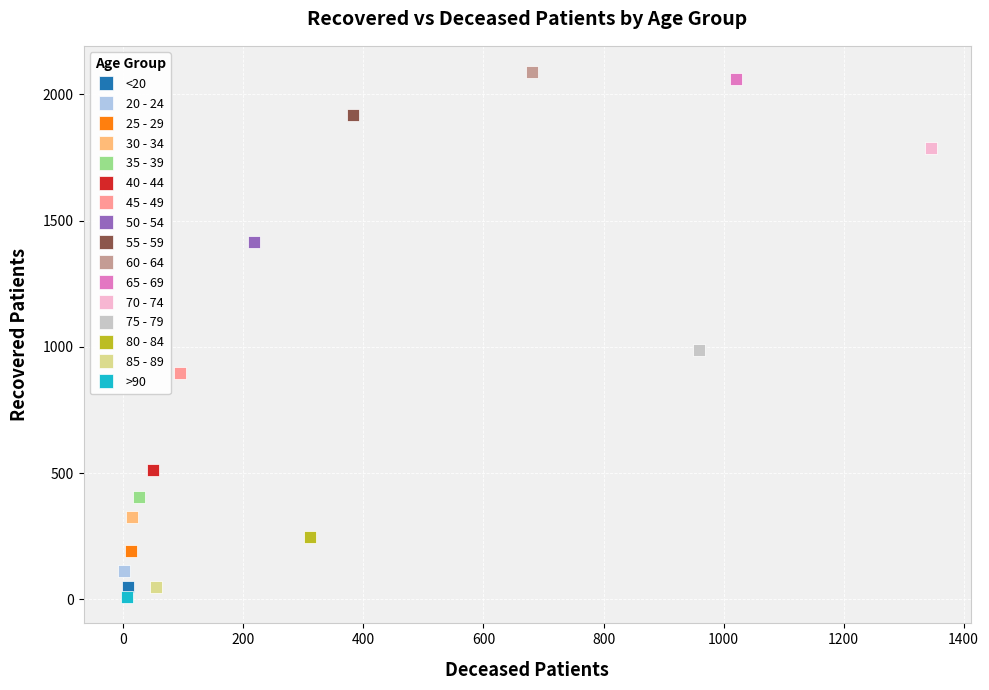

What are all the series names shown in the legend?

<20, 20 - 24, 25 - 29, 30 - 34, 35 - 39, 40 - 44, 45 - 49, 50 - 54, 55 - 59, 60 - 64, 65 - 69, 70 - 74, 75 - 79, 80 - 84, 85 - 89, >90